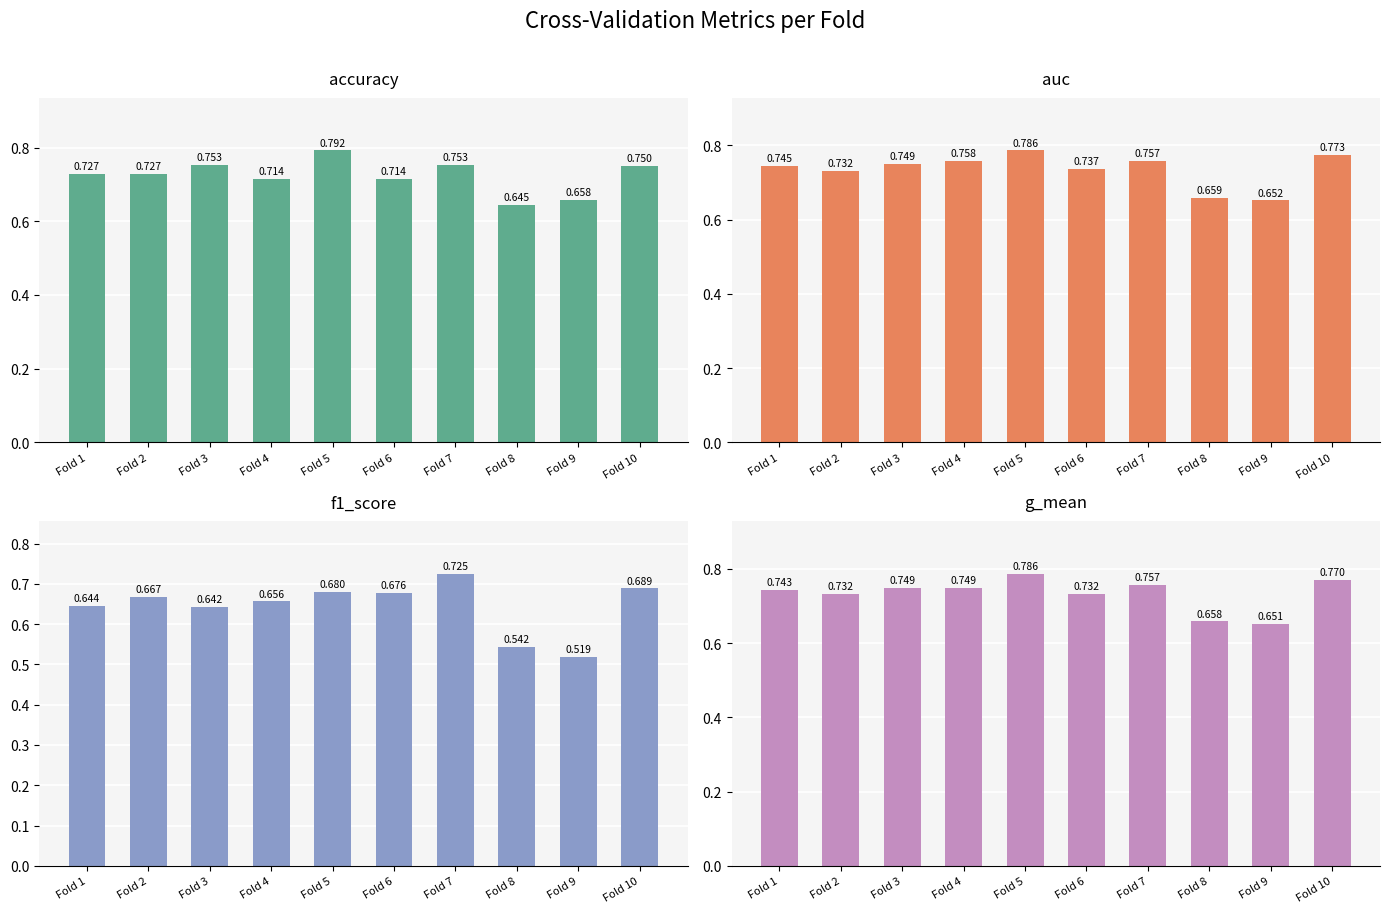

Which category has the lowest value in the g_mean series?

Fold 9